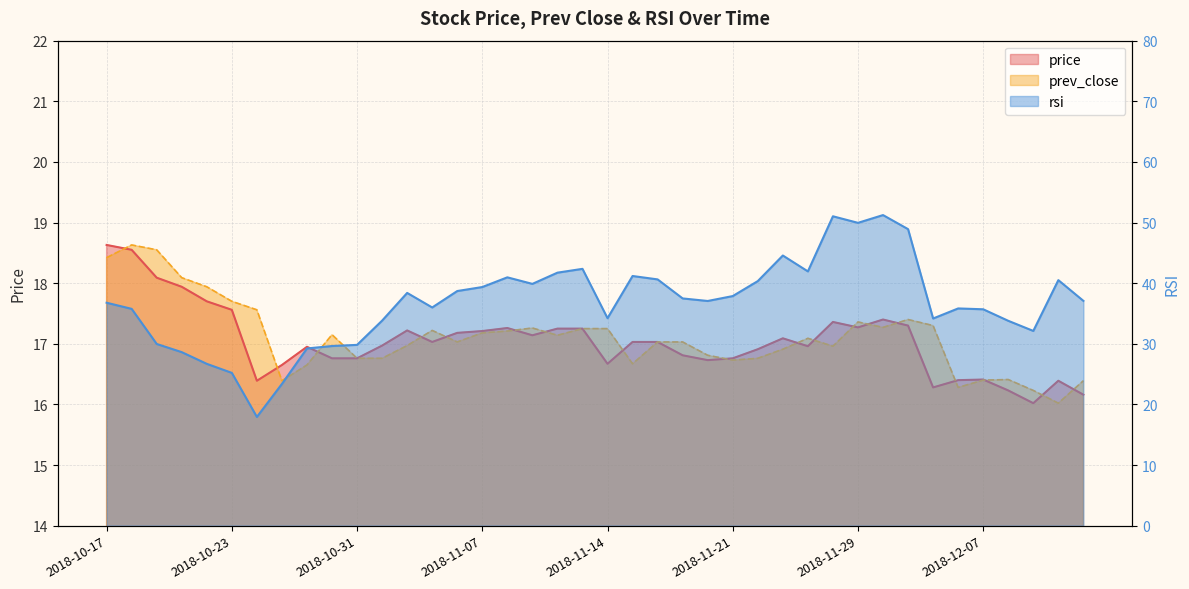

Where is price nearest to the value 17?

2018-11-01